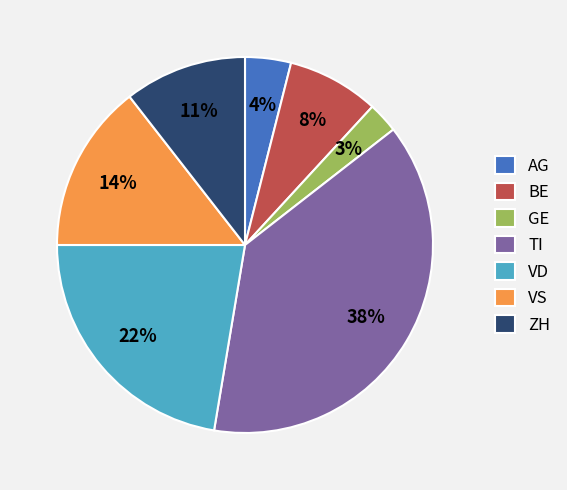

What is the largest slice in the pie chart?

TI